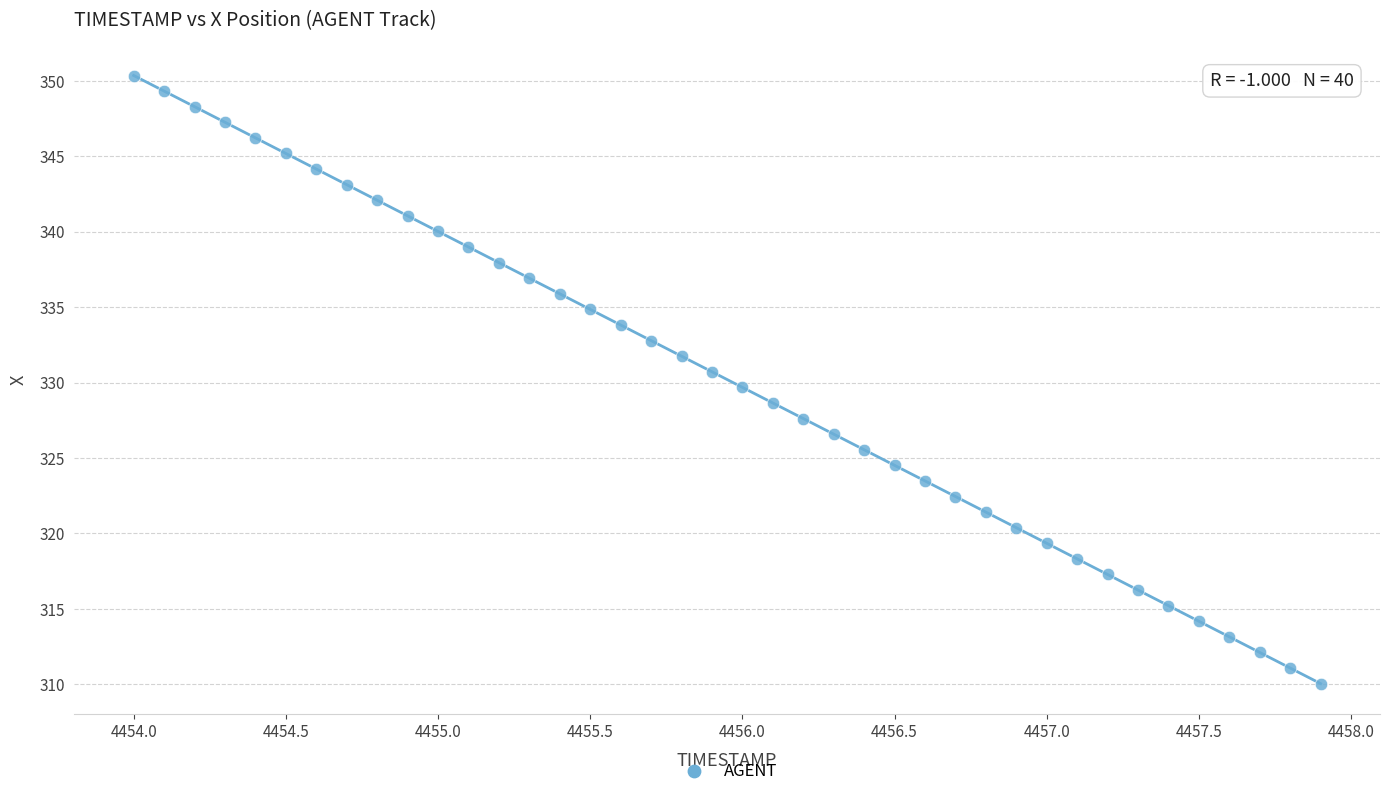

What is the range of Y values (max minus min)?

40.3